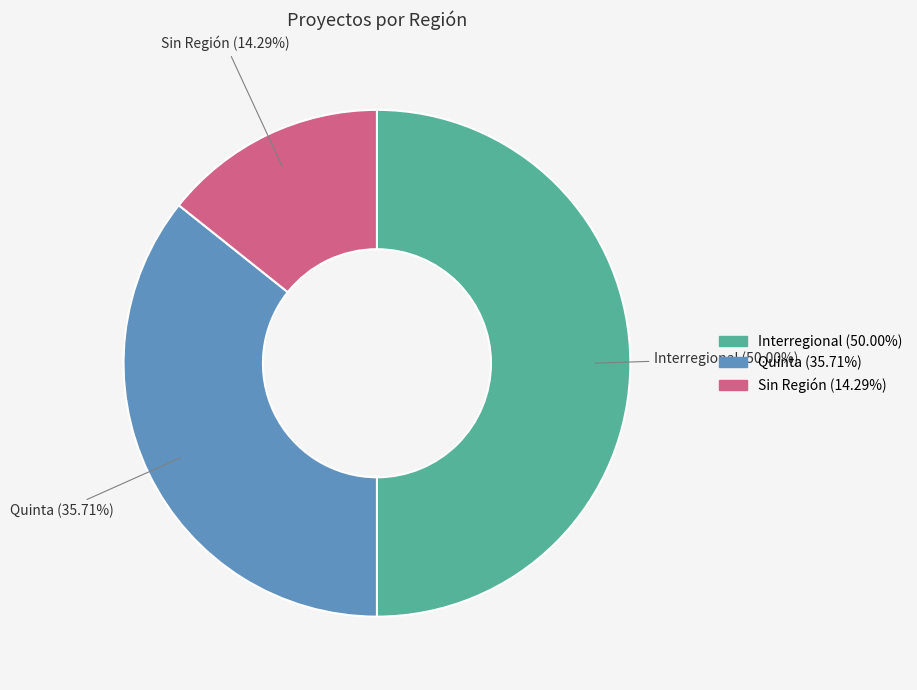

Which category has the biggest portion of the pie?

Interregional